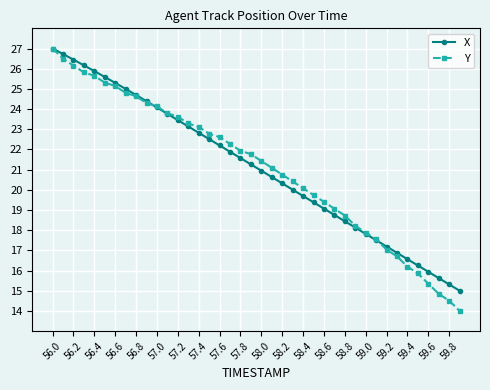

What is the minimum value for Y?

14.0